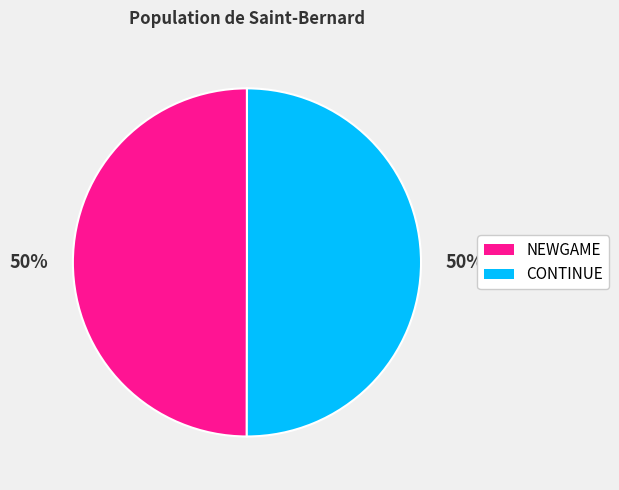

What is the ratio of the value at CONTINUE to the value at NEWGAME?

1.0